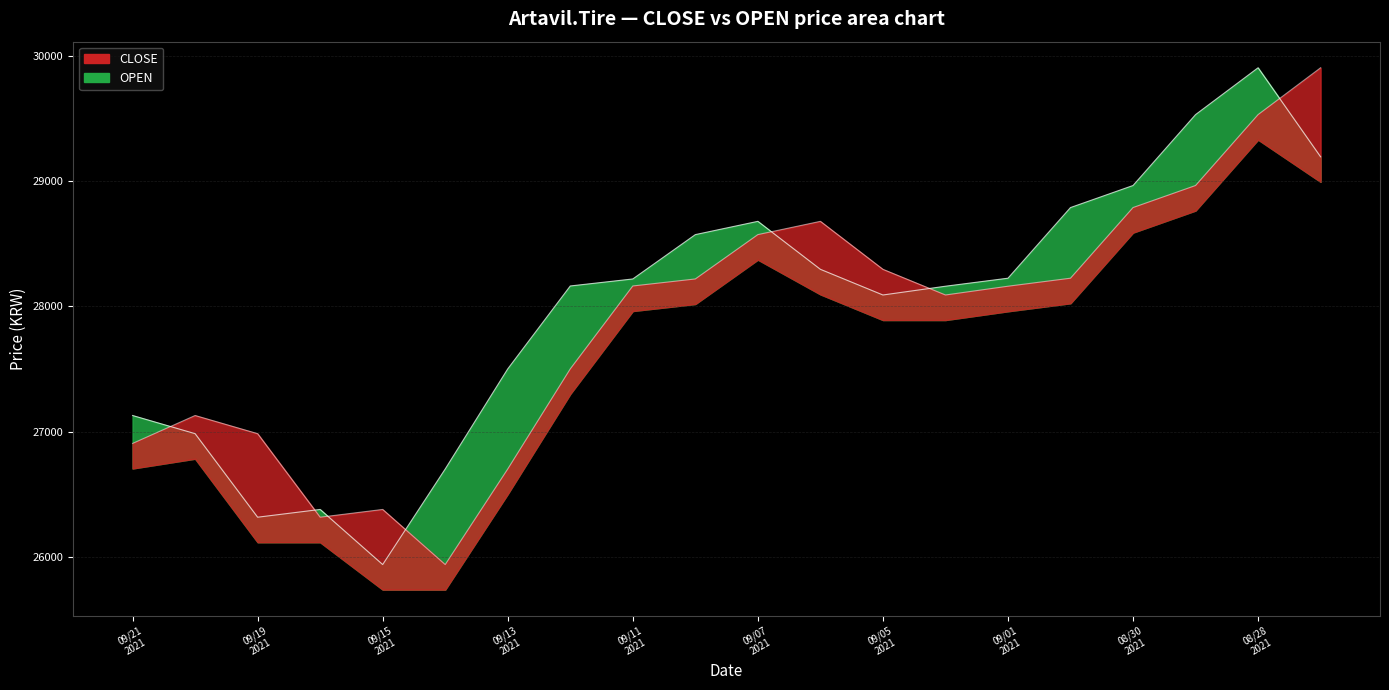

At which category is the sum across all series the highest?

08/28 2021